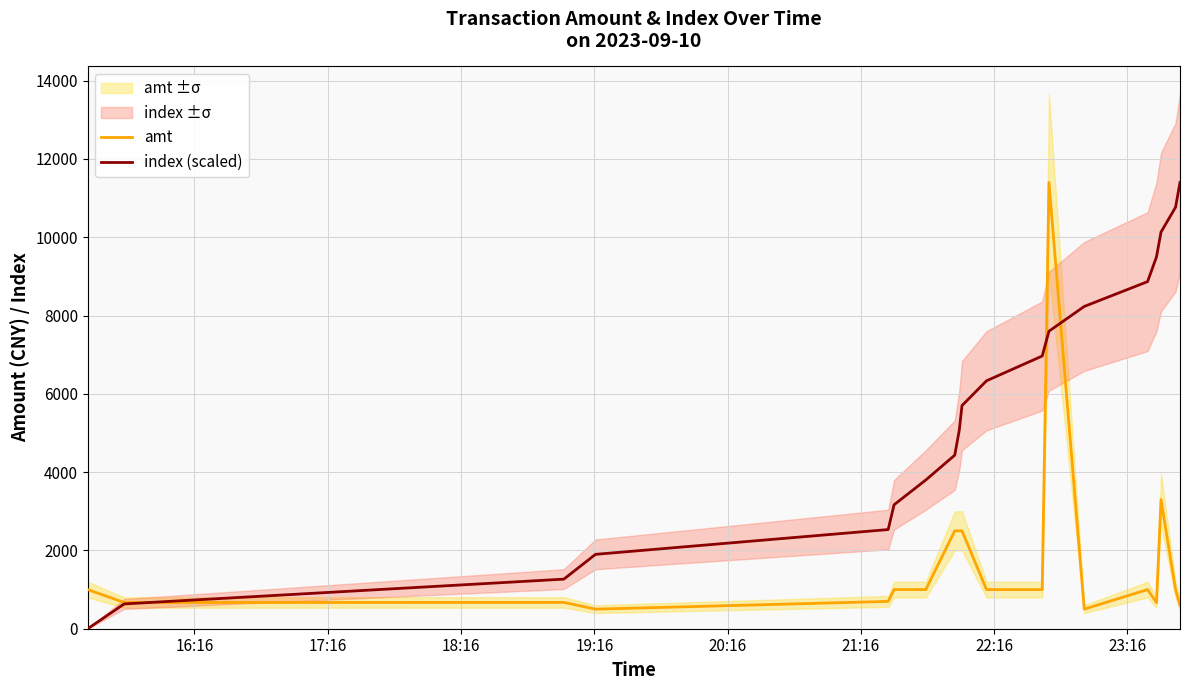

Which series has the largest total across all categories?

index (scaled)